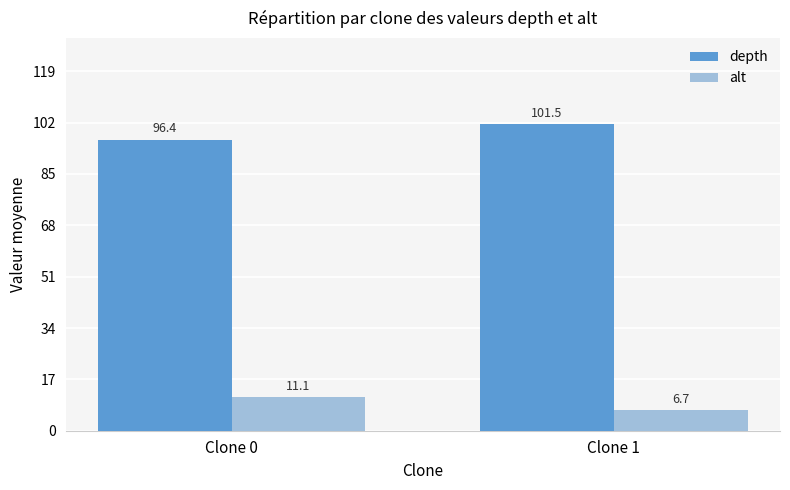

True or false: alt has a value of 6.7 at Clone 1.

True